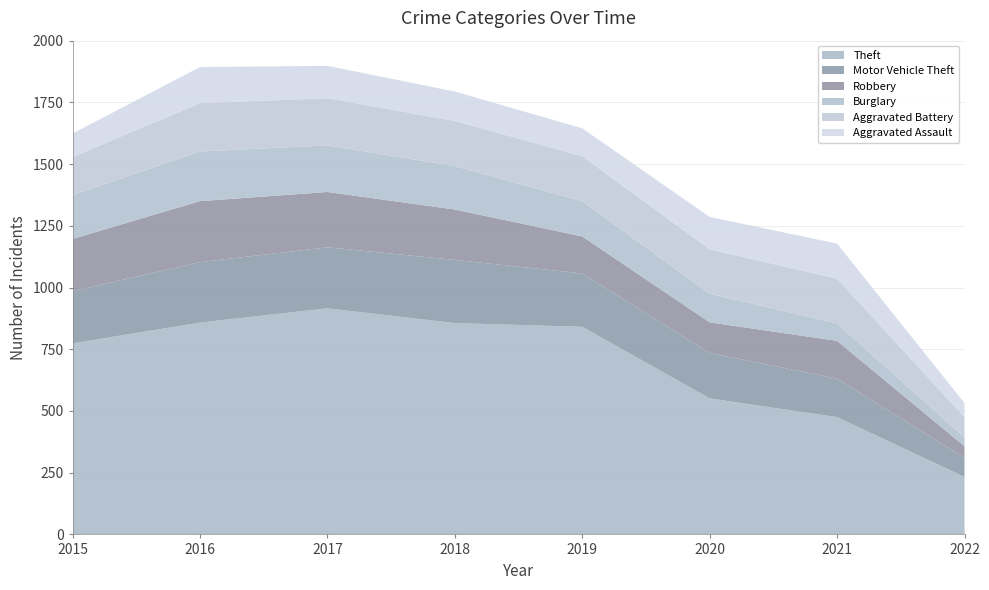

Reading left to right, transcribe all the data shown in this chart.

Theft: 2015=774	2016=858	2017=916	2018=856	2019=841	2020=551	2021=475	2022=233
Motor Vehicle Theft: 2015=211	2016=245	2017=247	2018=256	2019=216	2020=184	2021=156	2022=77
Robbery: 2015=212	2016=247	2017=224	2018=204	2019=150	2020=124	2021=153	2022=47
Burglary: 2015=178	2016=201	2017=189	2018=176	2019=143	2020=116	2021=71	2022=36
Aggravated Battery: 2015=154	2016=196	2017=191	2018=183	2019=182	2020=180	2021=181	2022=82
Aggravated Assault: 2015=95	2016=146	2017=131	2018=119	2019=113	2020=131	2021=142	2022=57